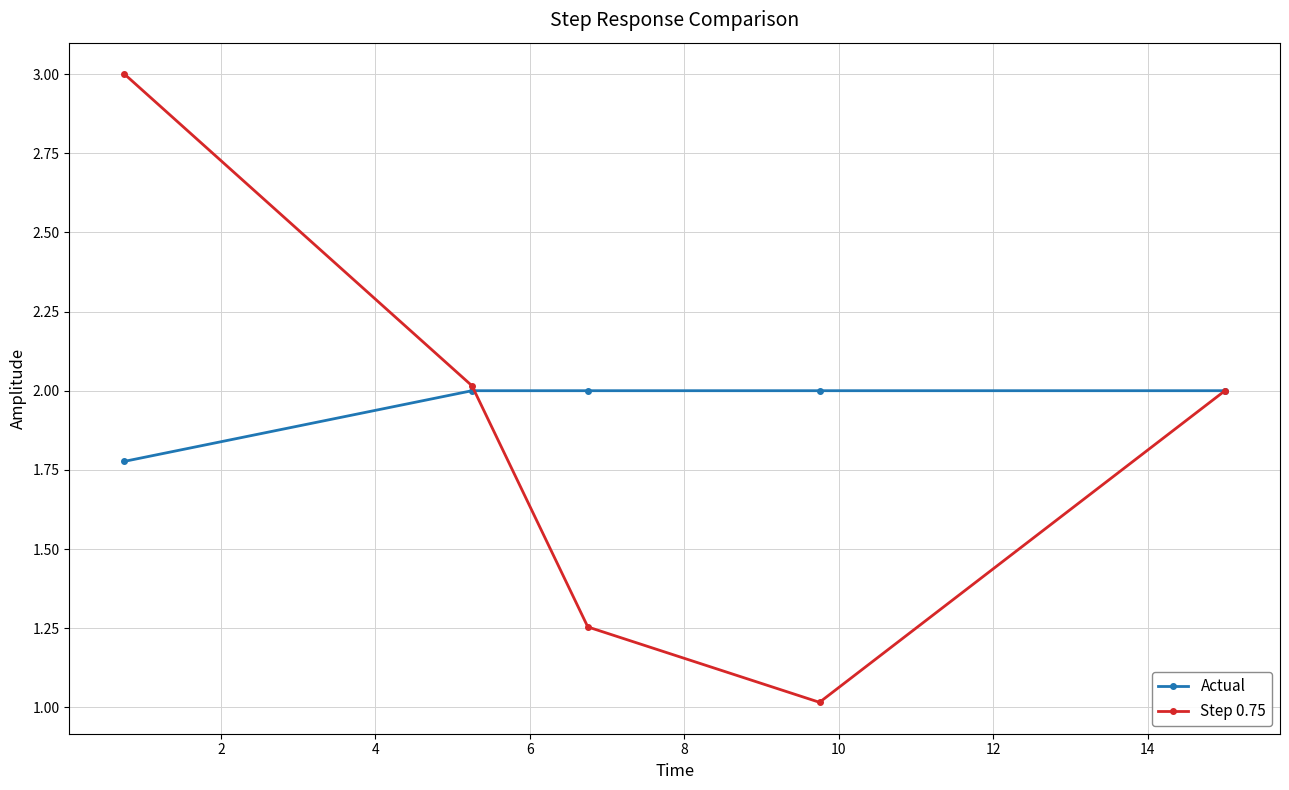

What is the value of the Actual point at the 3rd from the left?

2.0